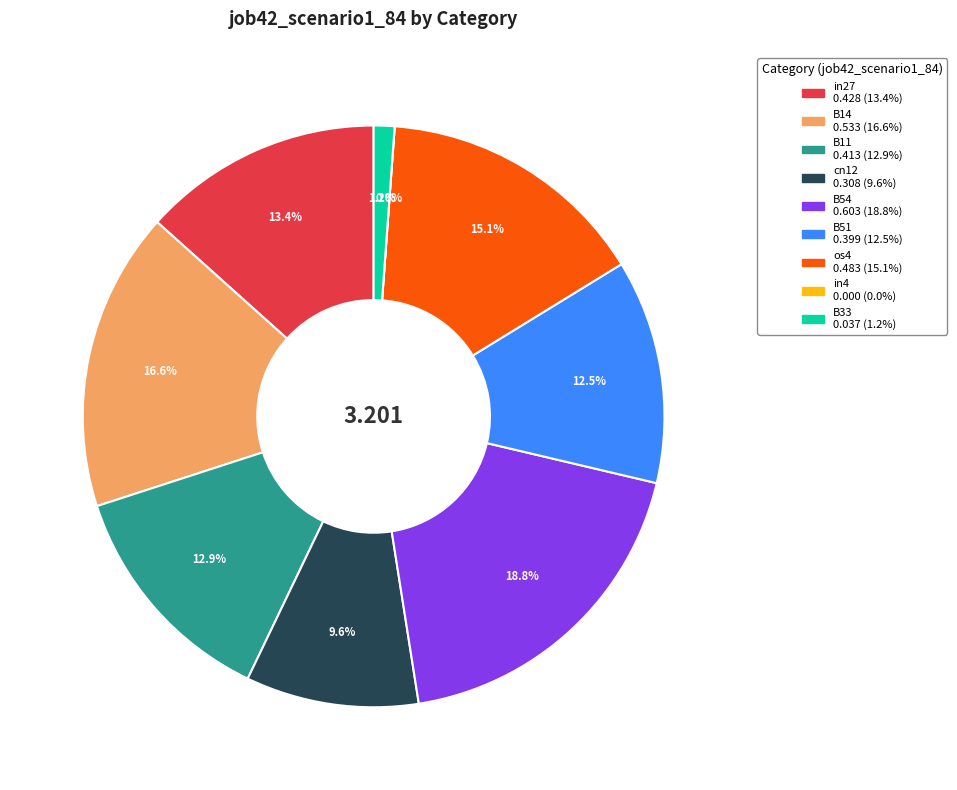

Is the sum of B14 and B54 greater than half?

No